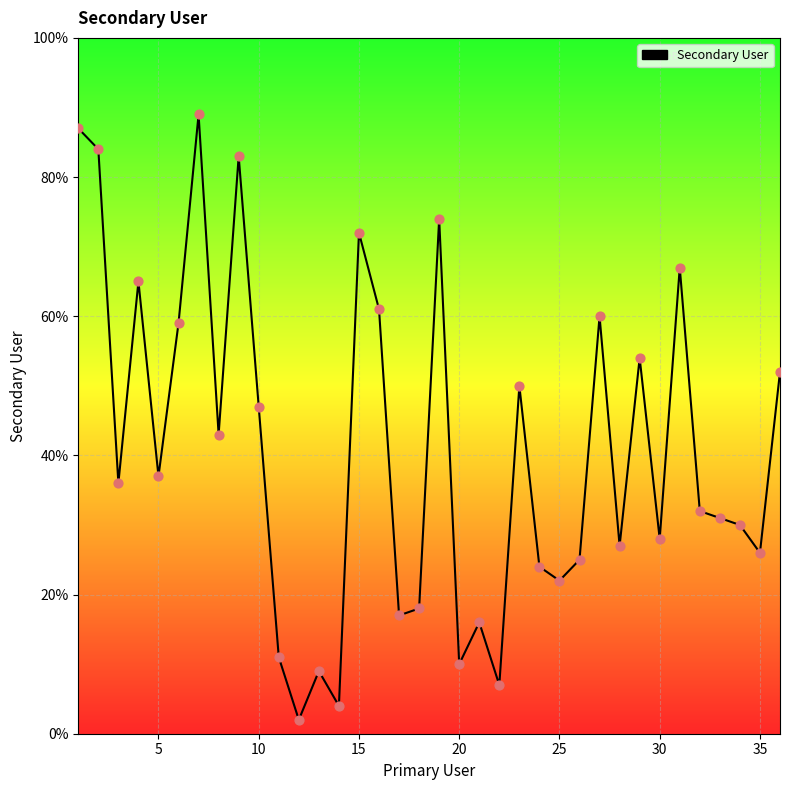

What is the maximum value shown in the chart?

89